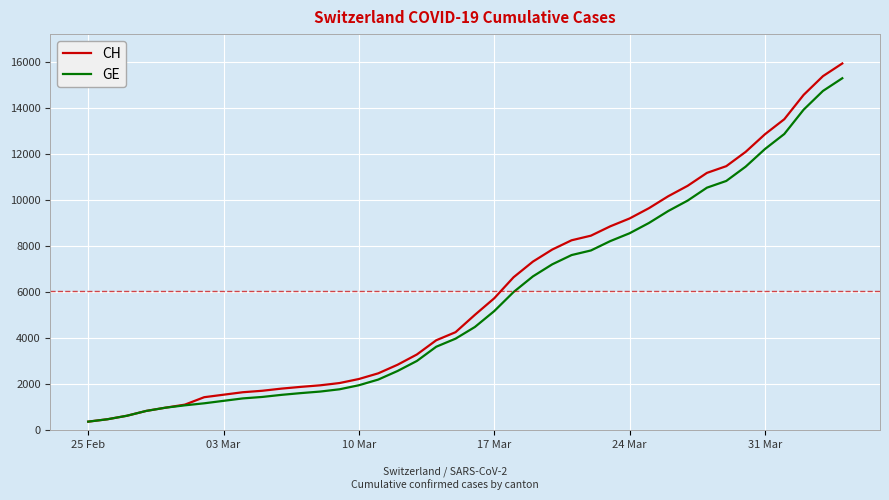

What is the lowest value of the GE series?

375